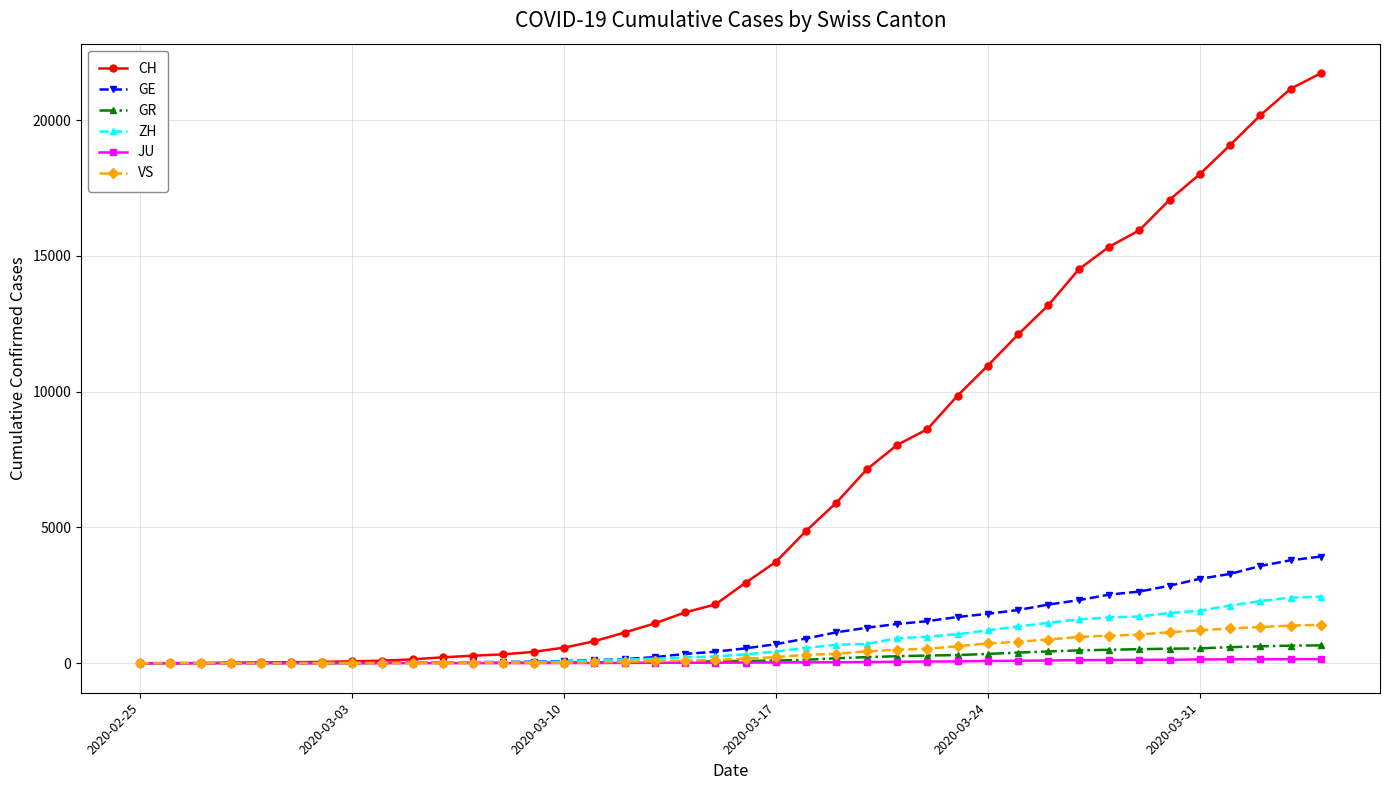

Which series has the largest total across all categories?

CH